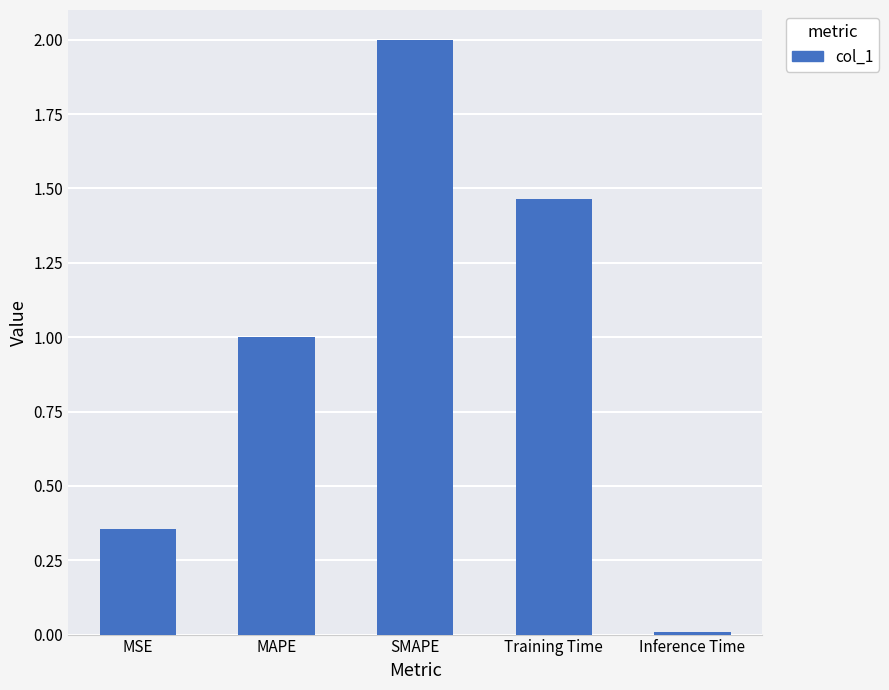

Is it true that the value at Inference Time is 0.0?

True